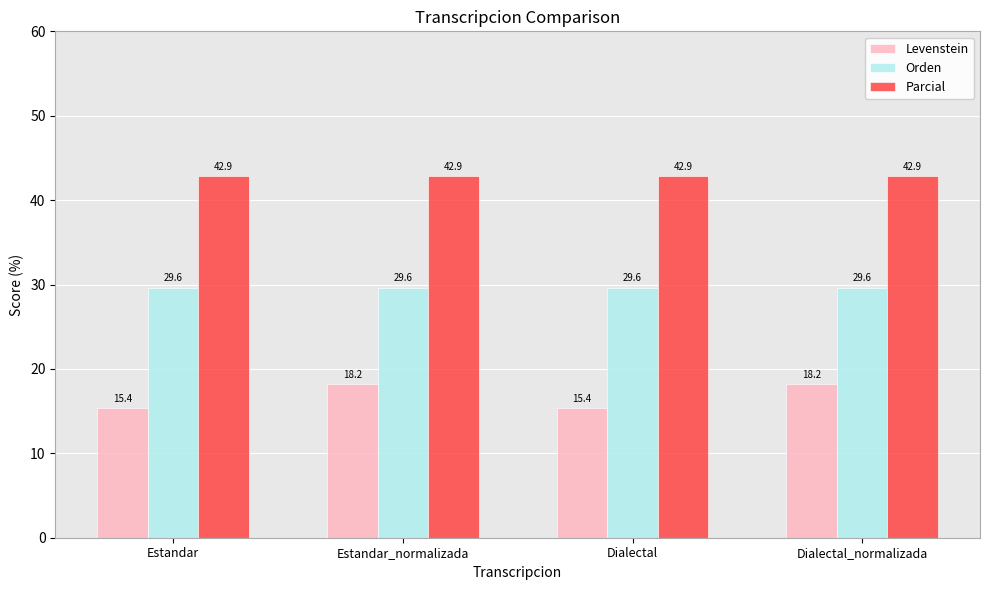

What is the total value across all series at Estandar_normalizada?

90.7